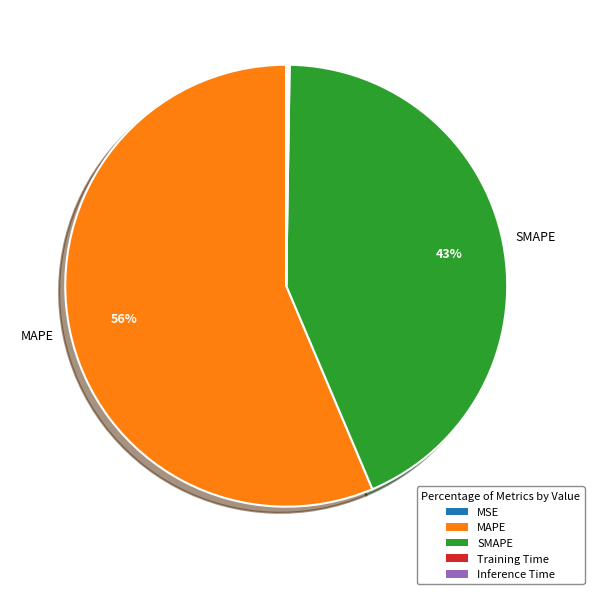

What is the majority slice?

MAPE